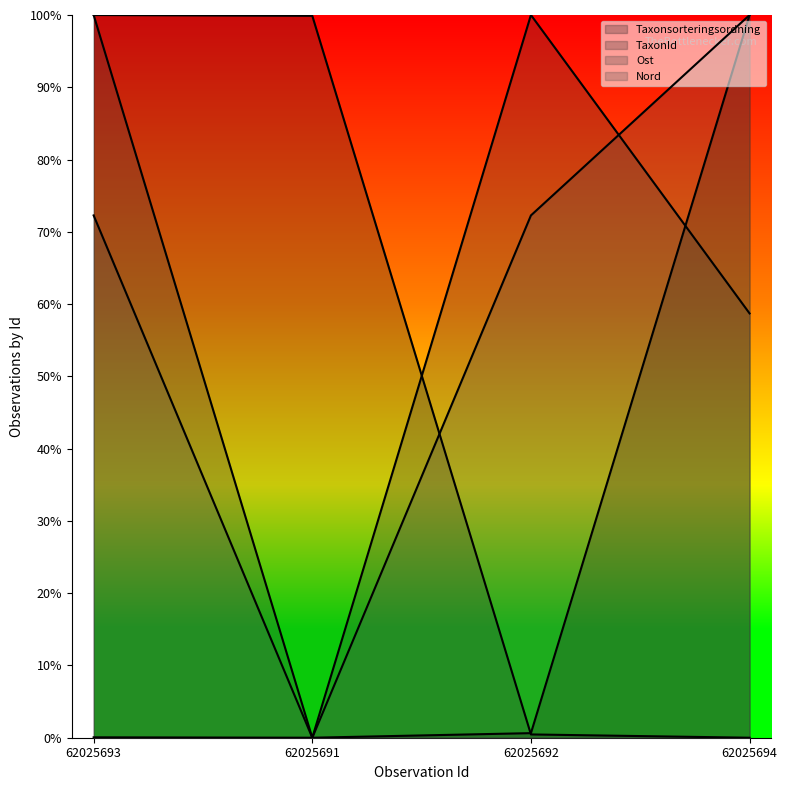

True or false: Taxonsorteringsordning and Nord intersect in this chart.

False